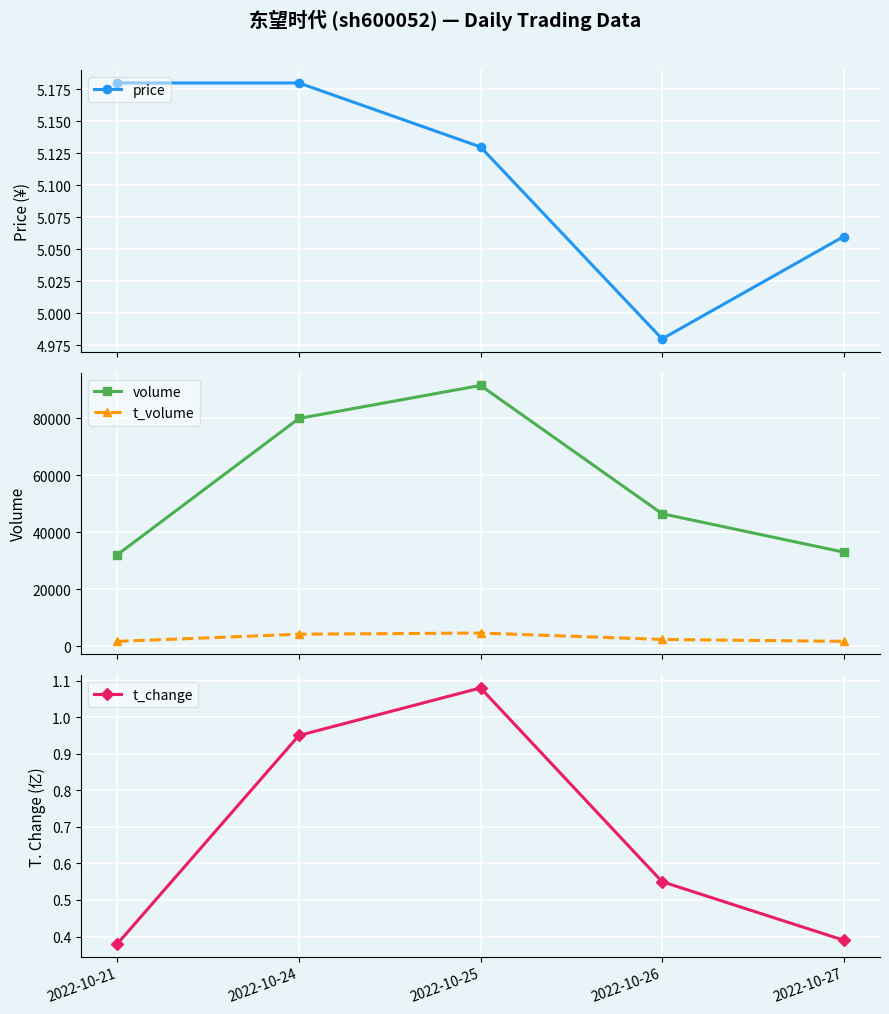

What is the total value across all series at 2022-10-25?

96171.2